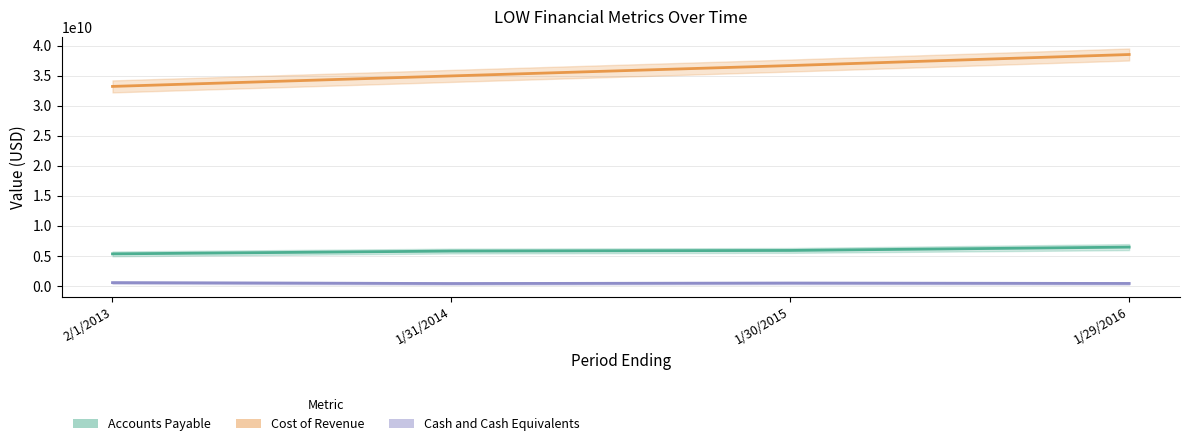

Which category has the highest value in the Cost of Revenue series?

1/29/2016